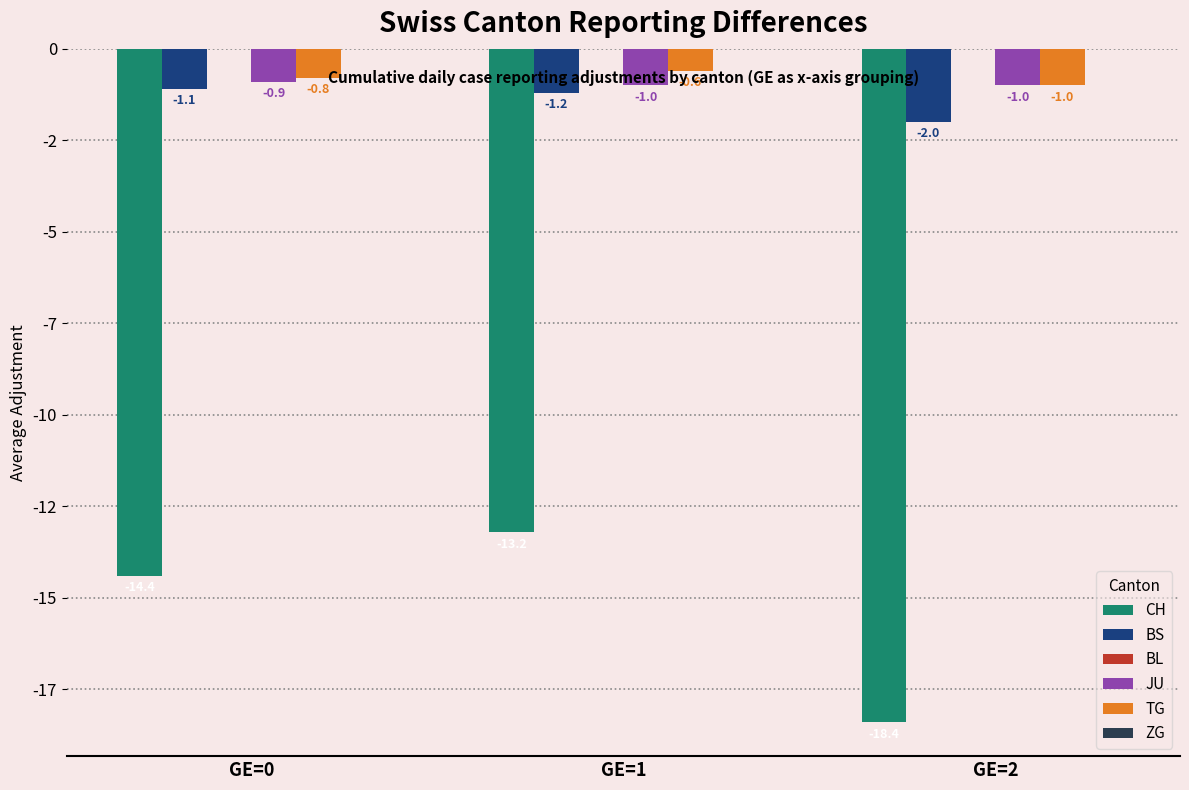

What is the value of the CH bar at the 1st from the left?

-14.4